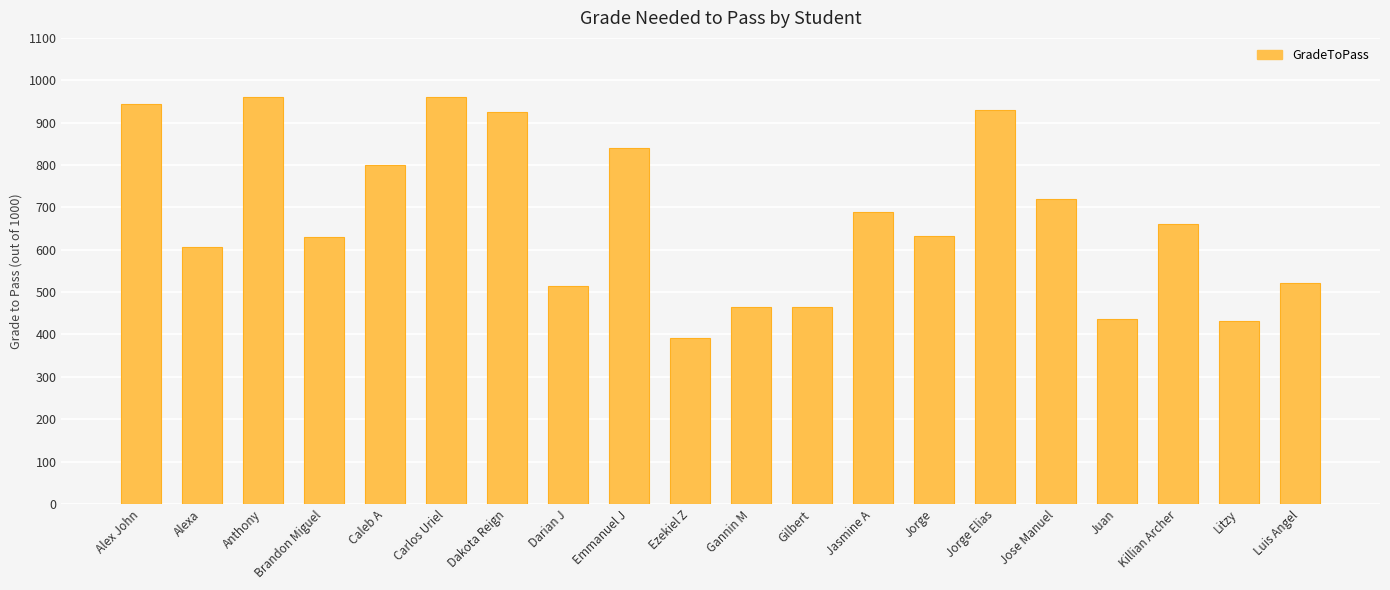

Which label corresponds to the smallest value in the chart?

Ezekiel Z